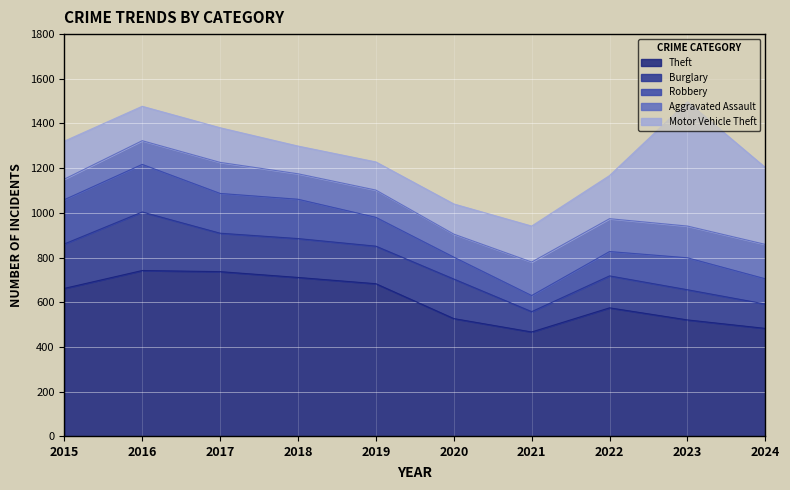

Where do Theft and Motor Vehicle Theft first cross each other?

2022 and 2023